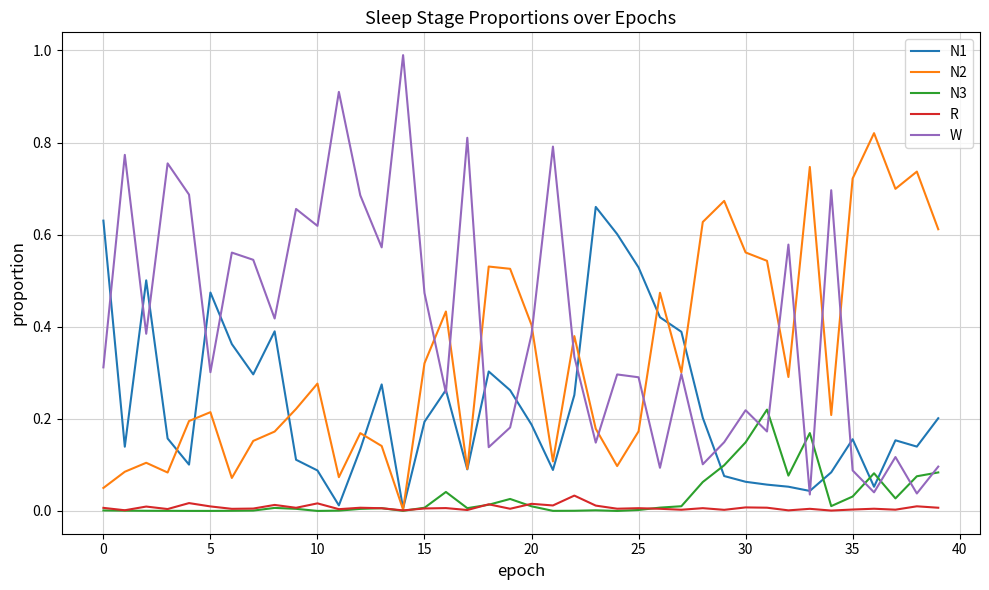

Which series has the largest total across all categories?

W